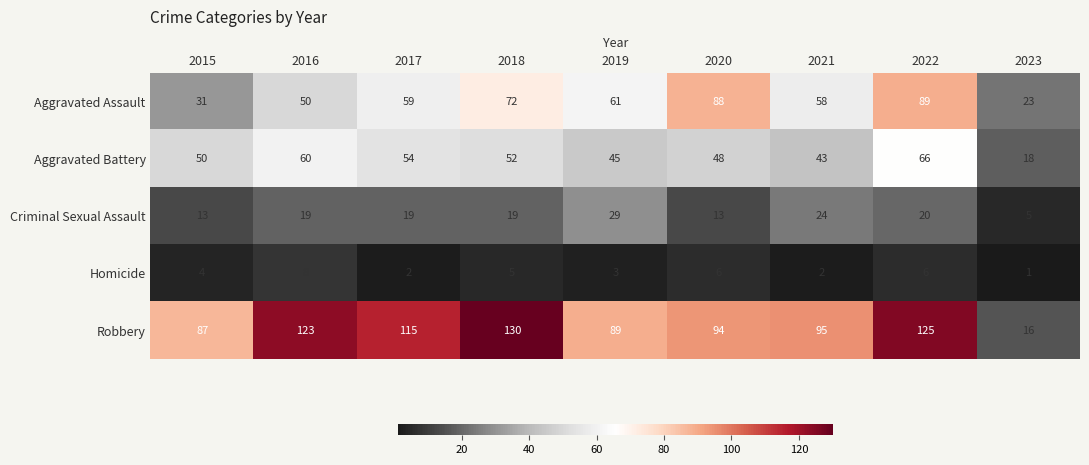

How many categories are shown in the chart?

9